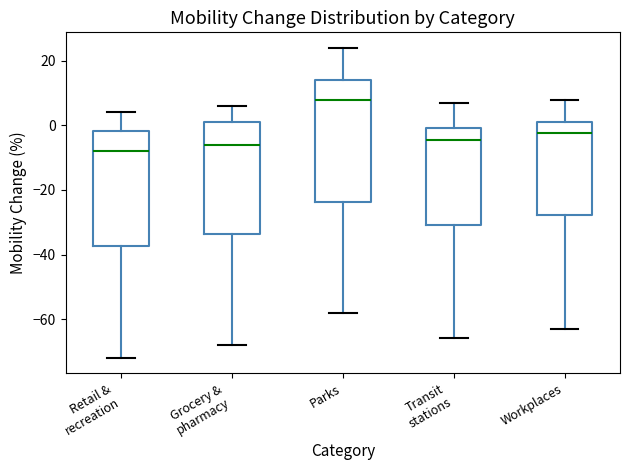

Which box is the tallest, from its lower edge to its upper edge?

Parks